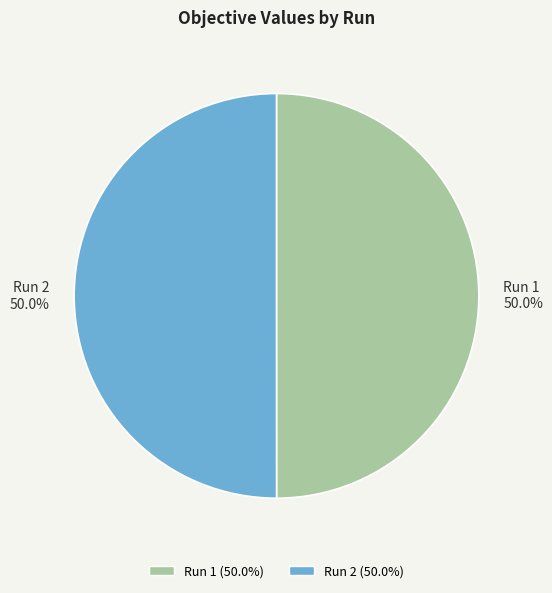

Is the sum of Run 1 50.0% and Run 2 50.0% greater than half?

Yes